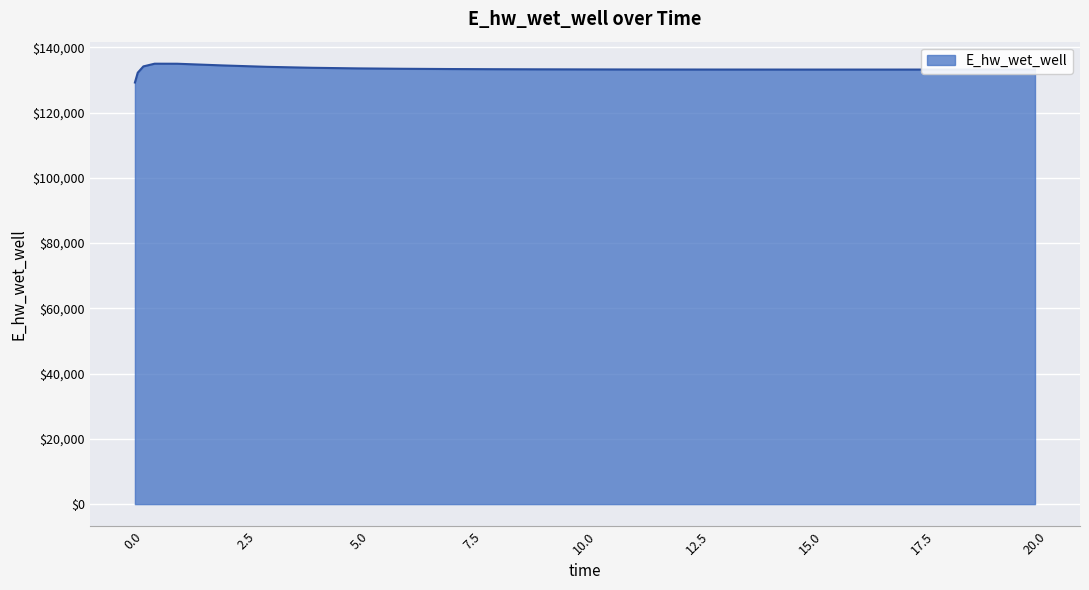

What is the minimum value shown in the chart?

129195.9